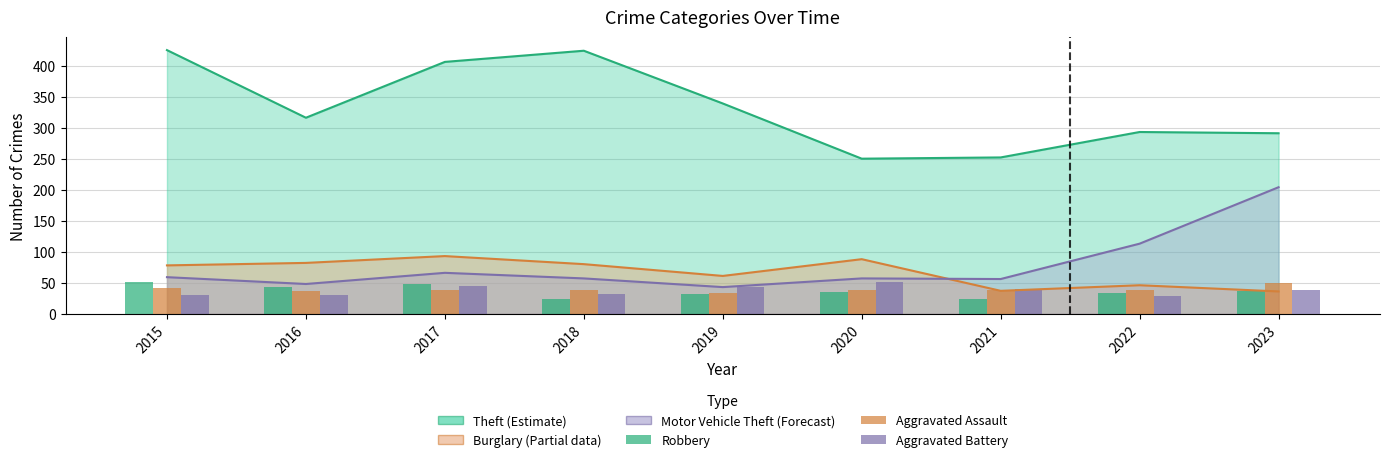

The Robbery series shows 50 at 2020. True or false?

False